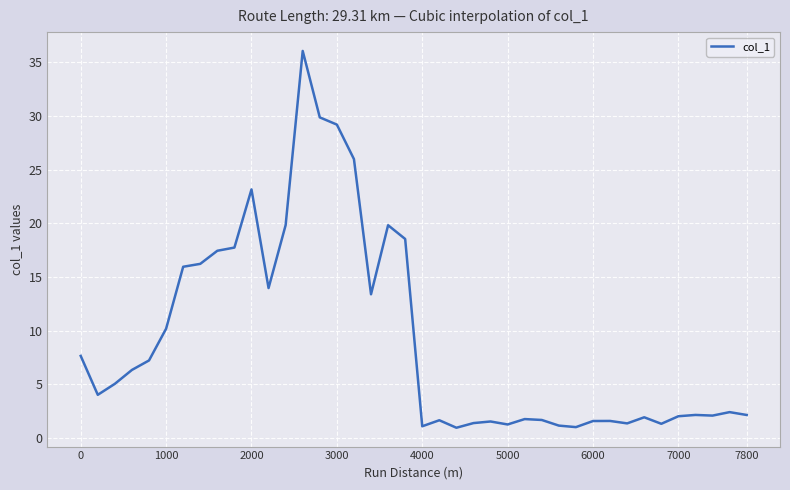

What is the minimum value shown in the chart?

1.0